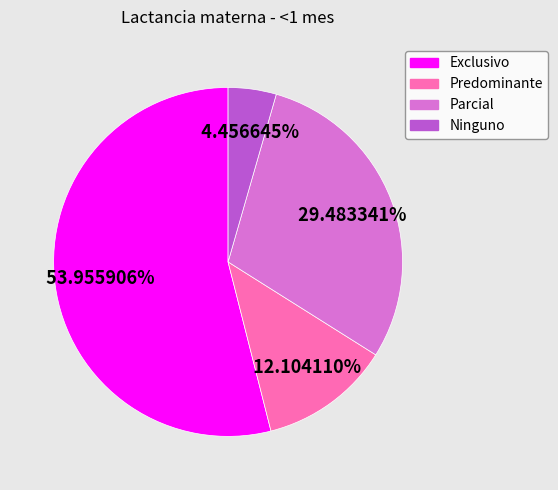

What is the majority slice?

Exclusivo